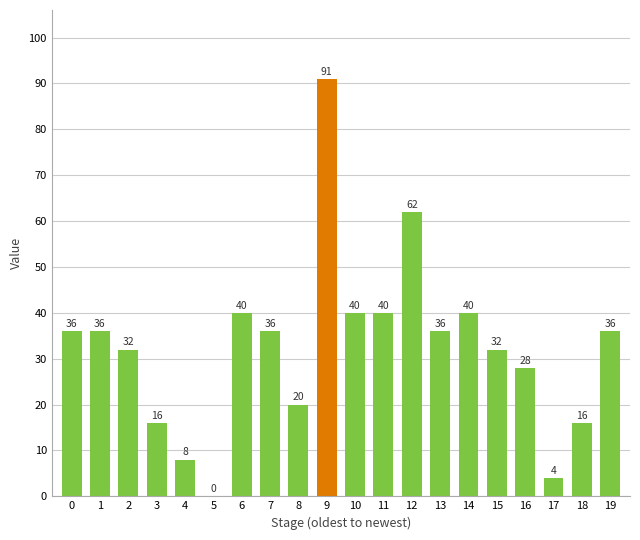

What value does the data have at 6, to the nearest 10?

40